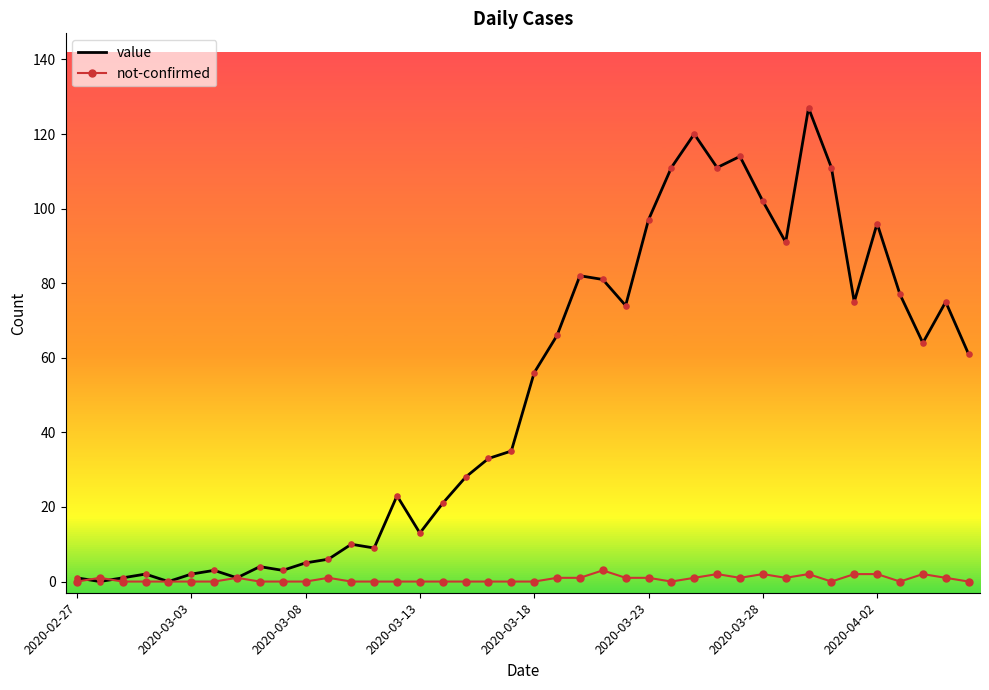

What are all the series names shown in the legend?

value, not-confirmed